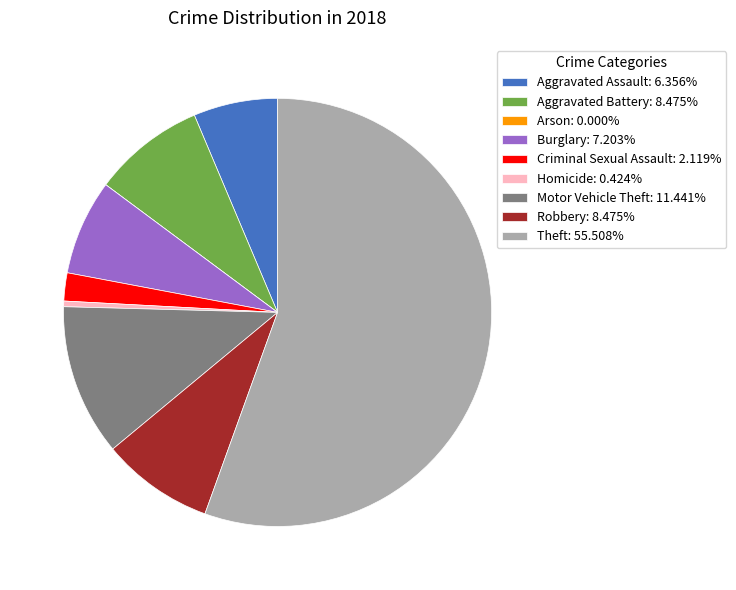

Is it true that Homicide is 0% of the pie?

True